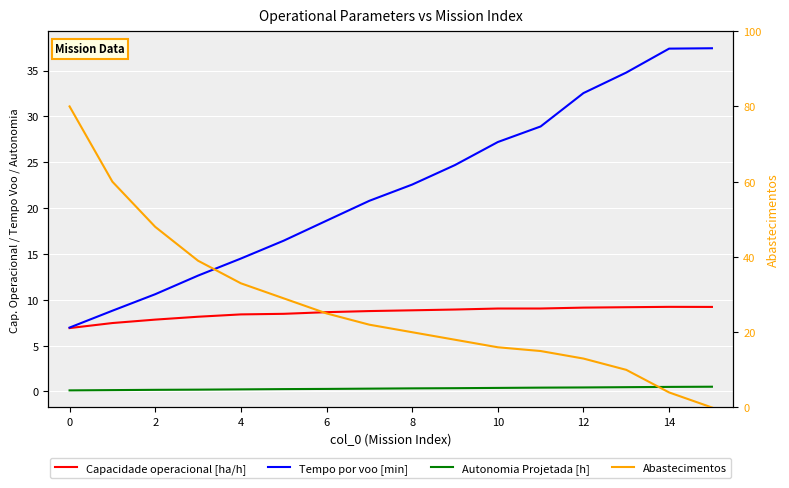

Between 2 and 15, which series saw the biggest shift?

Abastecimentos